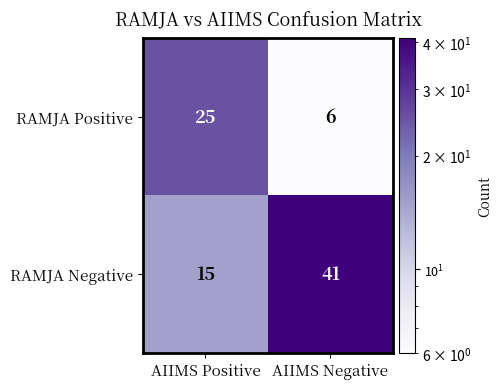

What is the difference between the maximum and minimum values in the RAMJA Positive series?

19